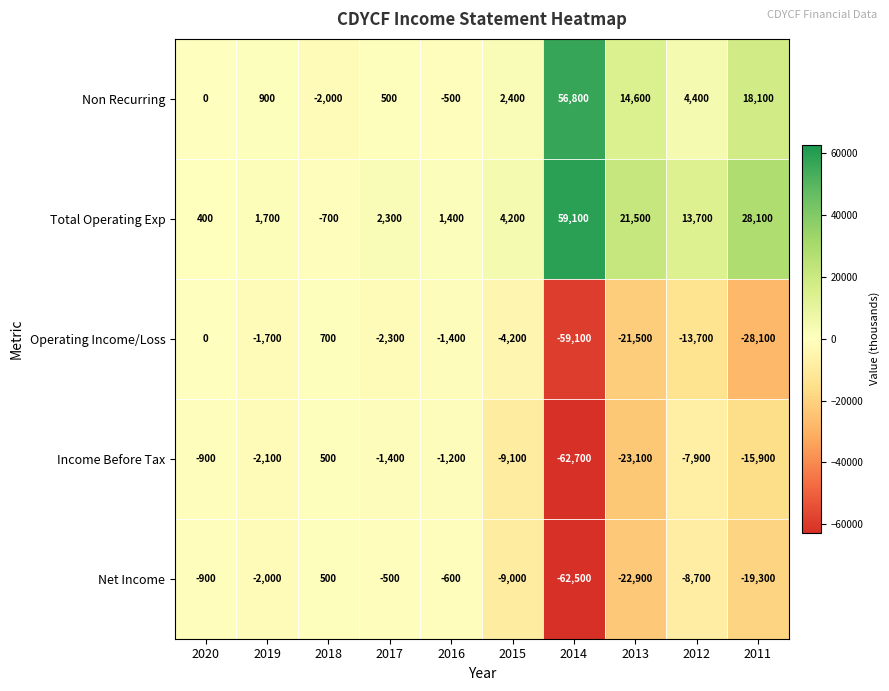

How many data points in Non Recurring are less than 2400?

5